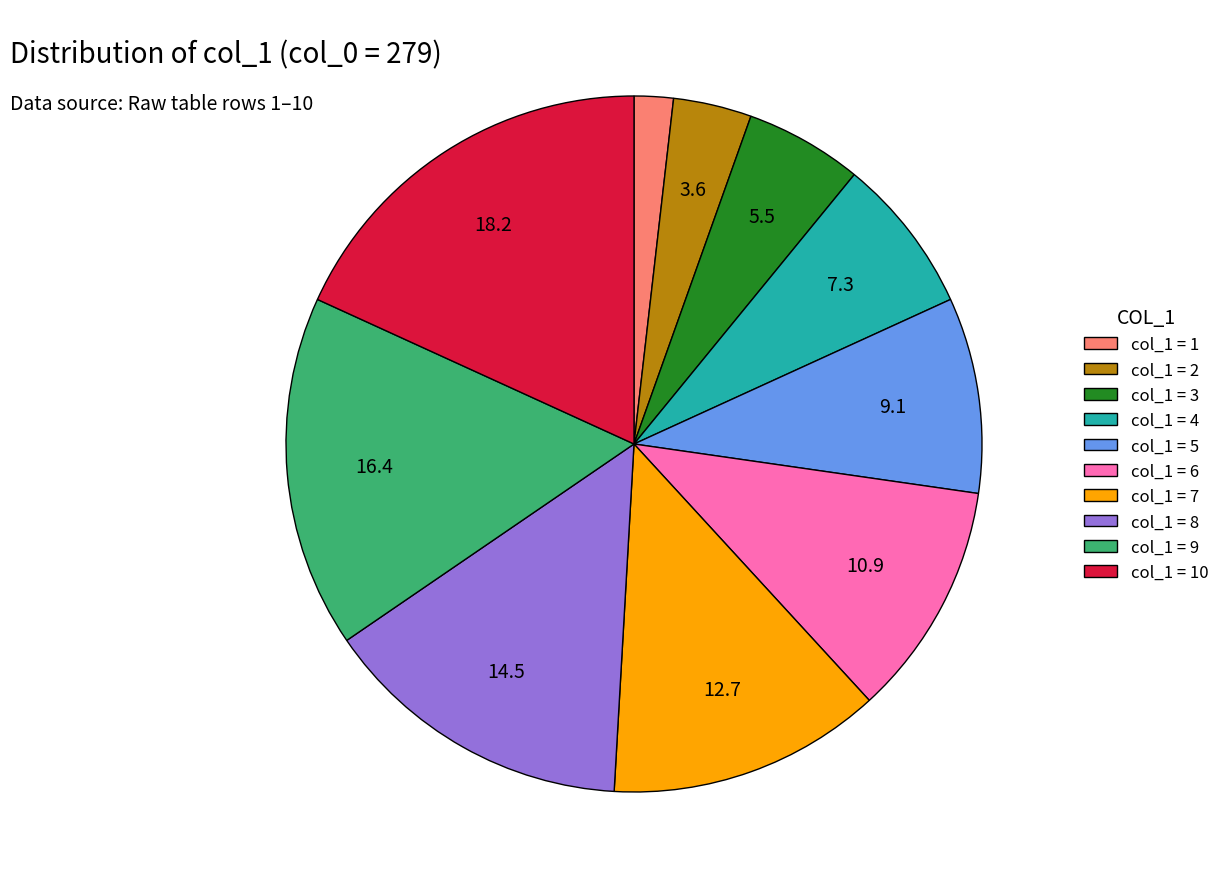

What is the smallest slice in the pie chart?

col_1 = 1